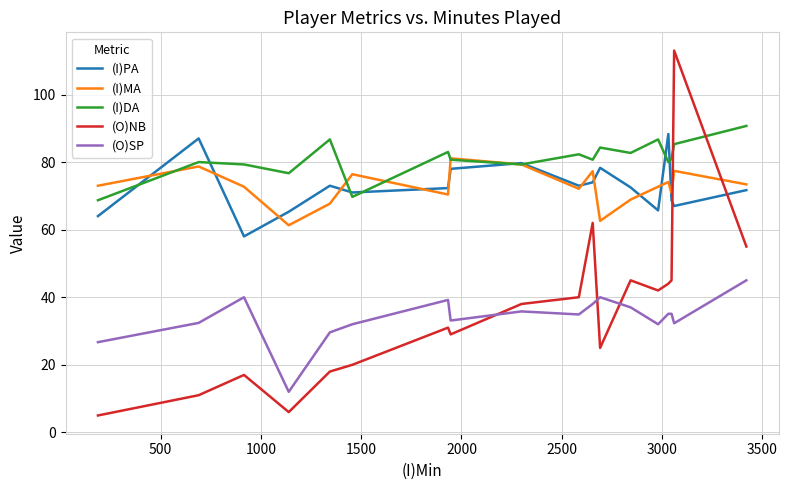

True or false: (O)SP and (I)MA intersect in this chart.

False